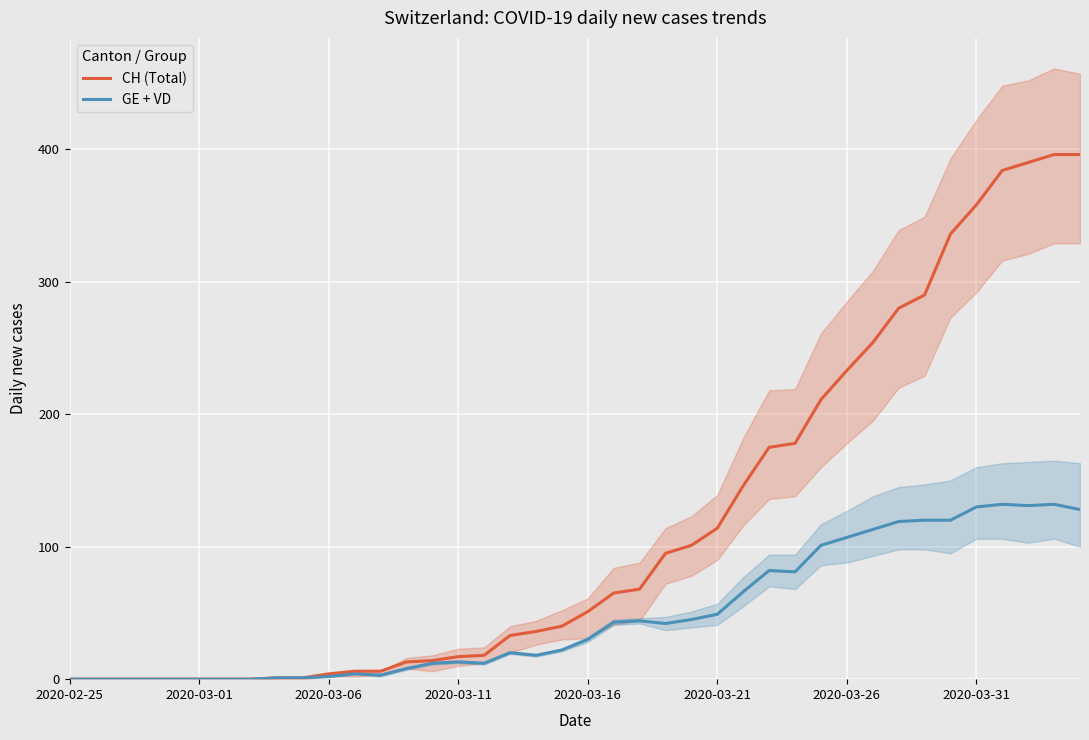

True or false: CH (Total) has a value of 634 at 39.

False